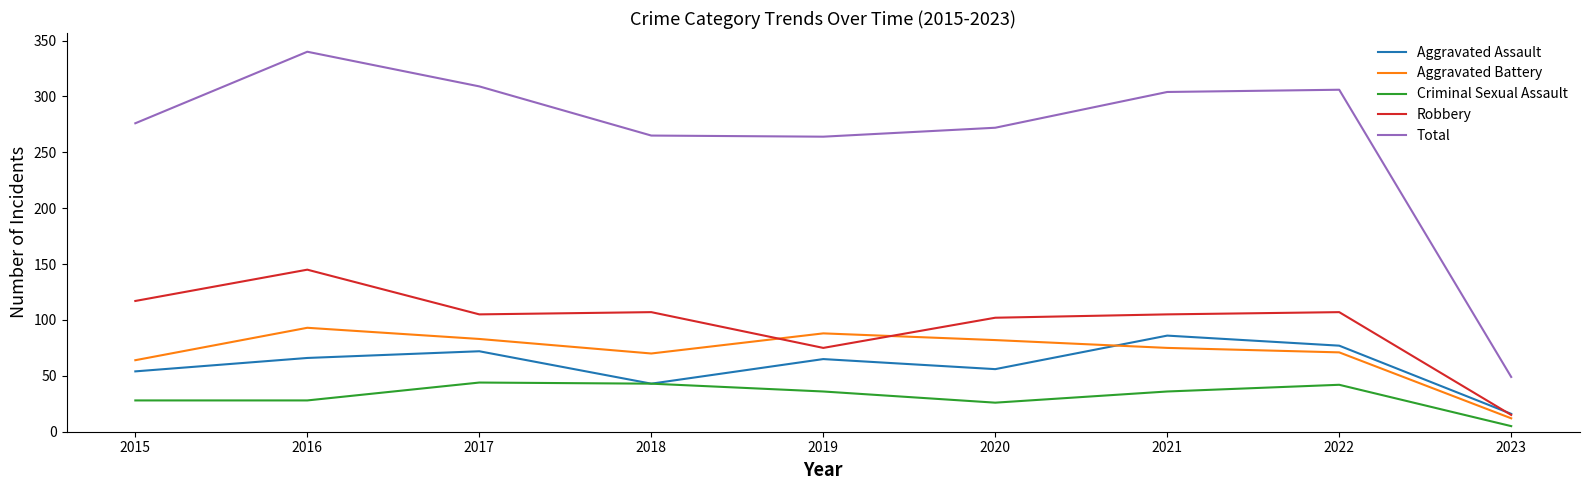

What is the total value across all series at 2017?

613